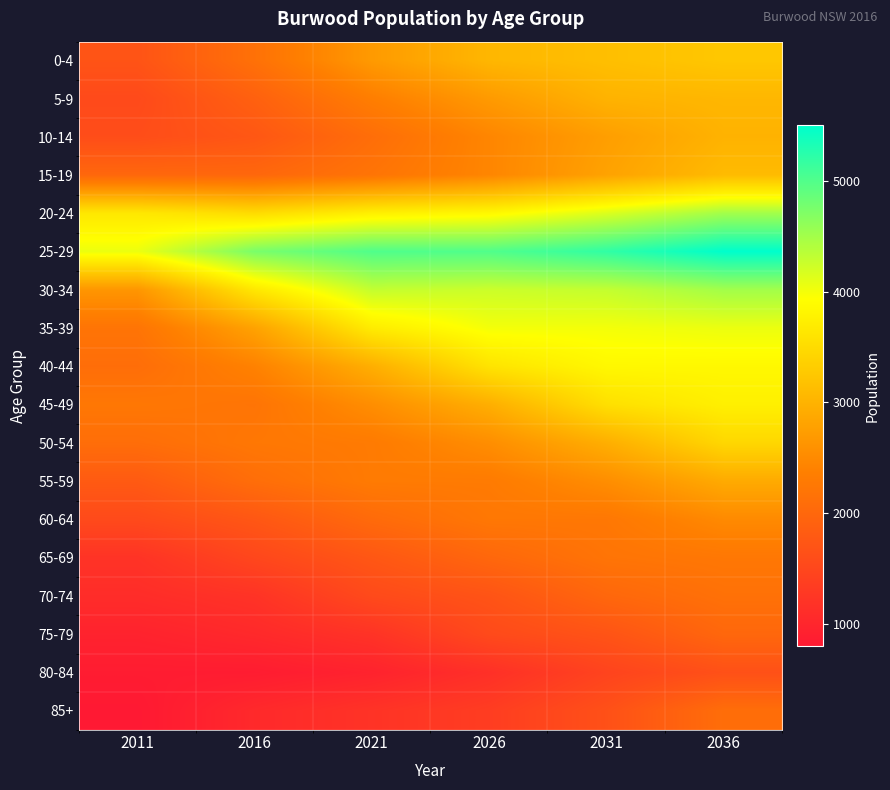

What is the maximum value shown in the chart?

5500